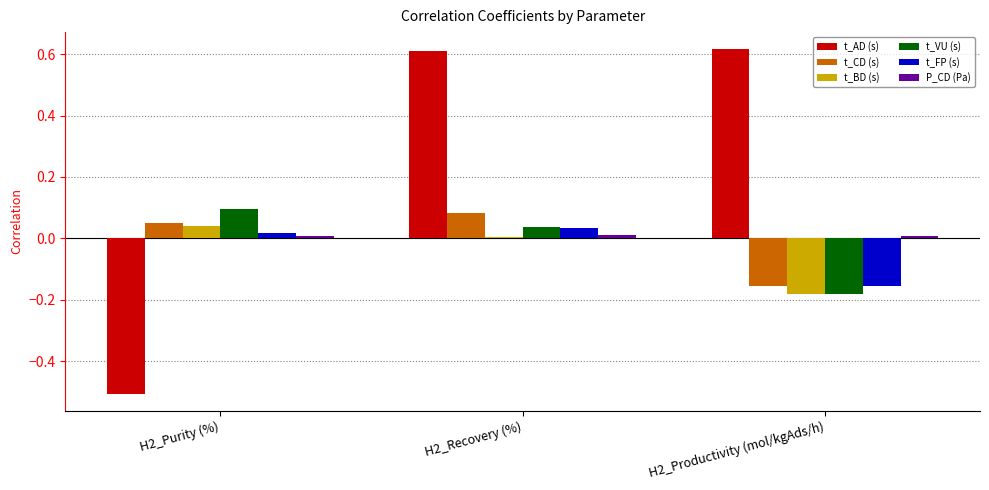

The value of t_VU (s) at H2_Recovery (%) is 0.1. True or false?

False